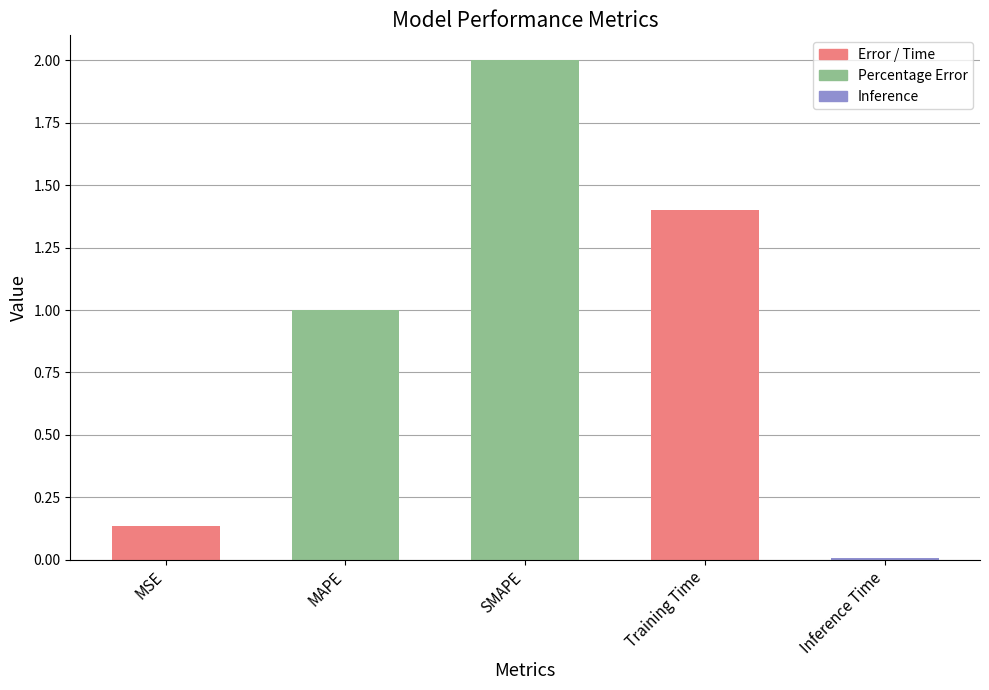

What is the change in value from MAPE to Training Time?

+0.4